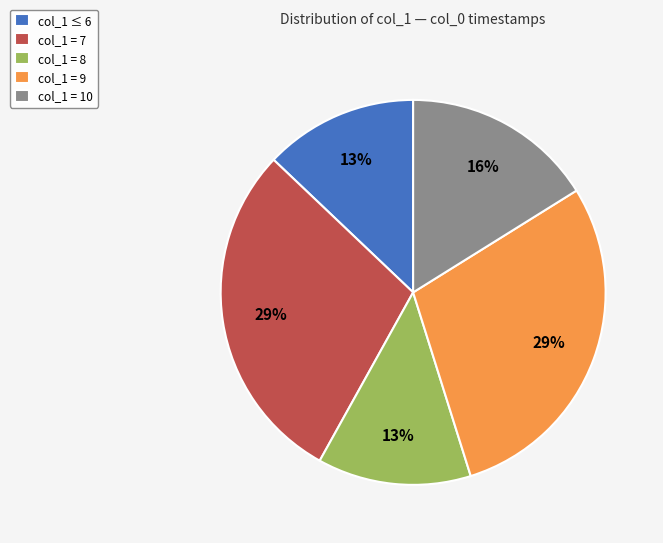

What percentage is the col_1 = 10 slice, to the nearest percent?

16%